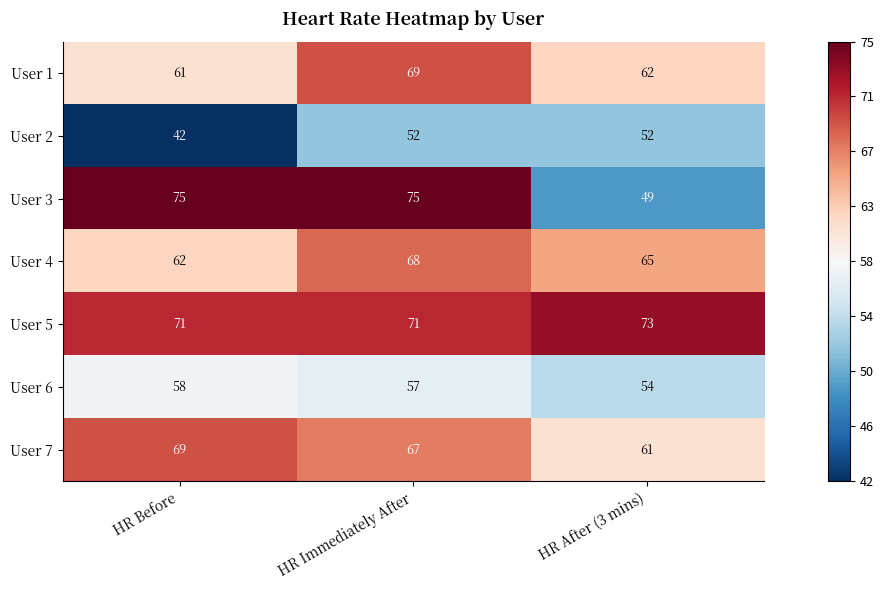

At which label is User 1 closest to 65?

HR After (3 mins)